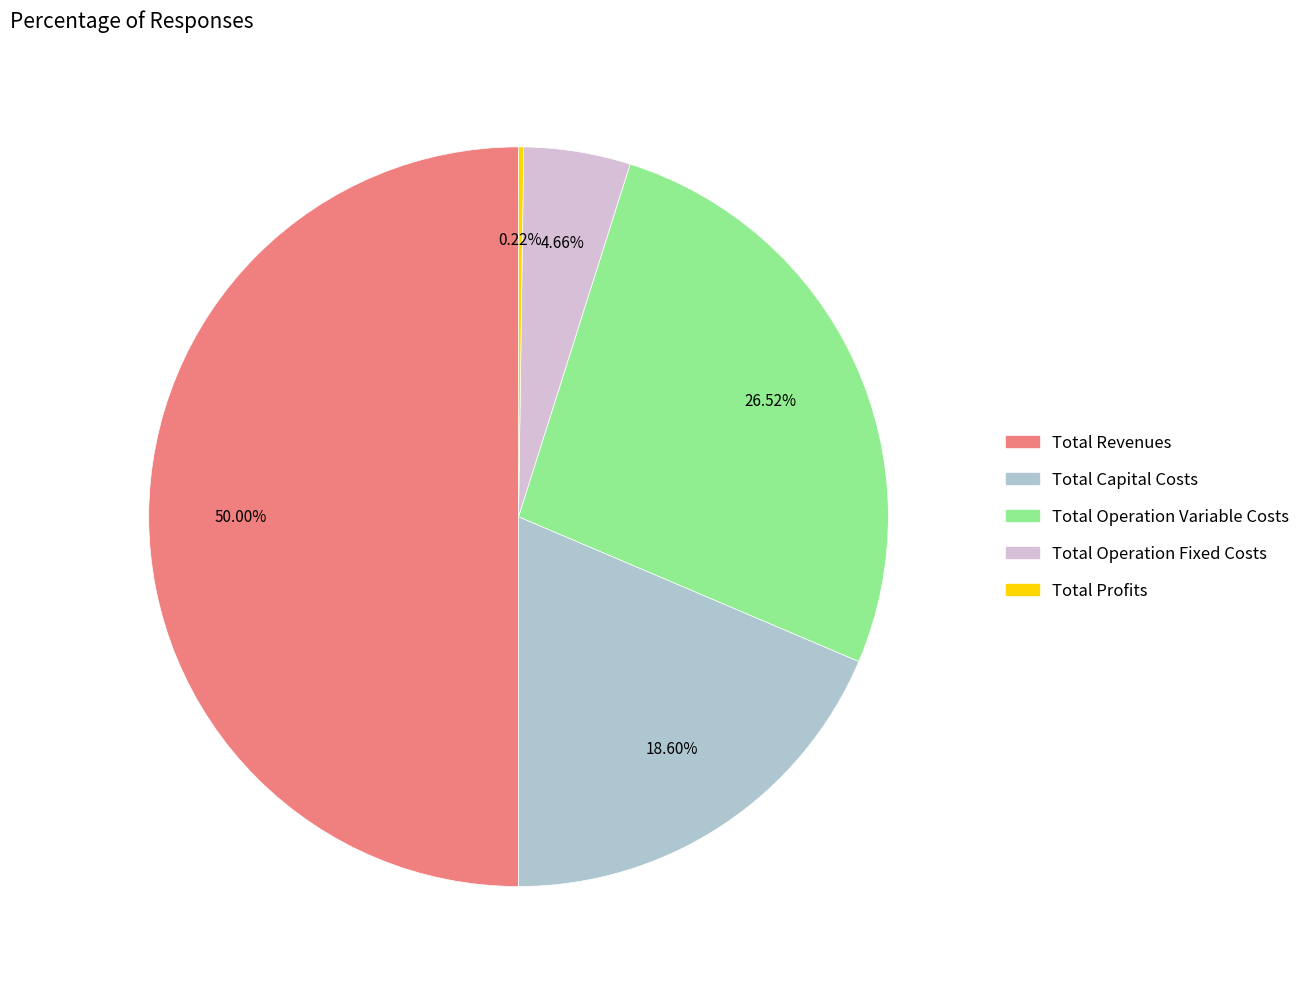

Is Total Operation Fixed Costs the majority of the pie?

No